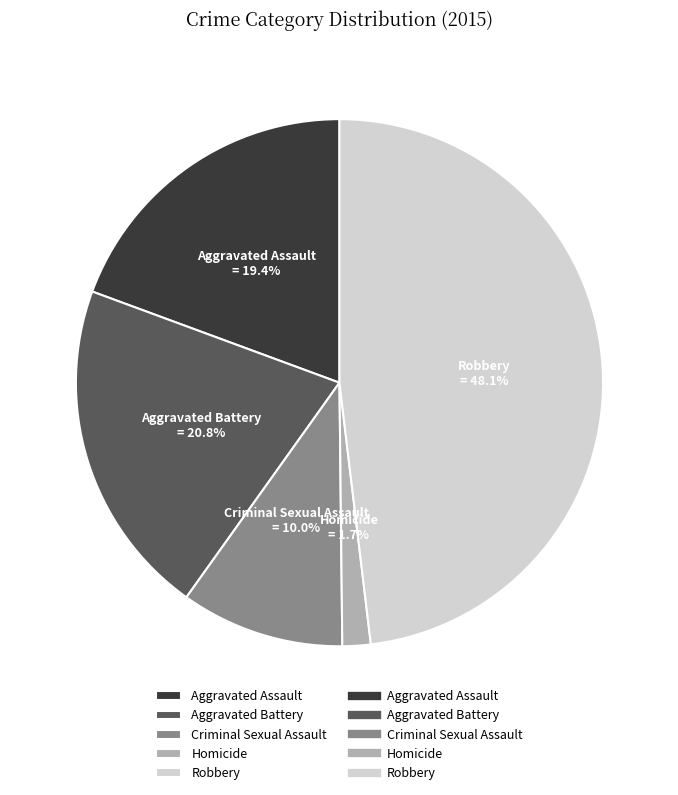

Between Homicide and Criminal Sexual Assault, which is larger?

Criminal Sexual Assault